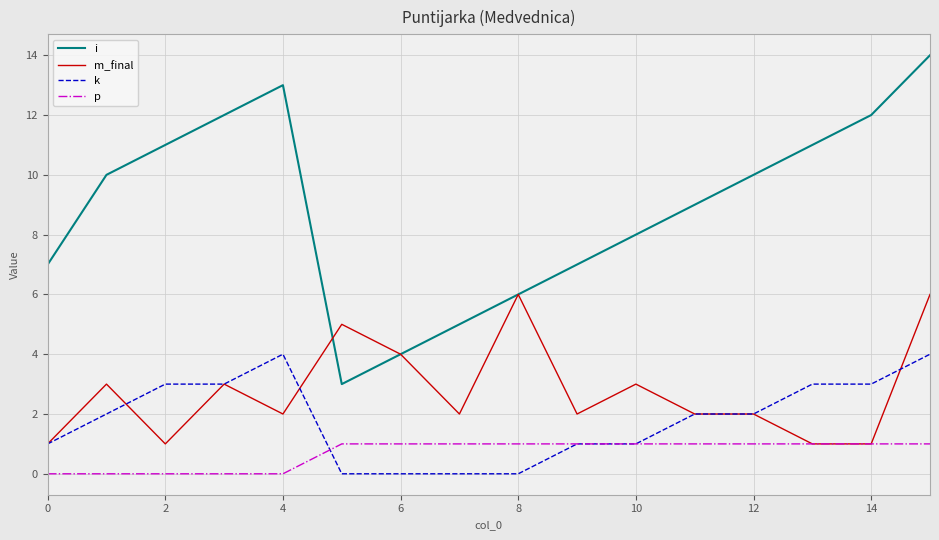

Which series has the largest total across all categories?

i